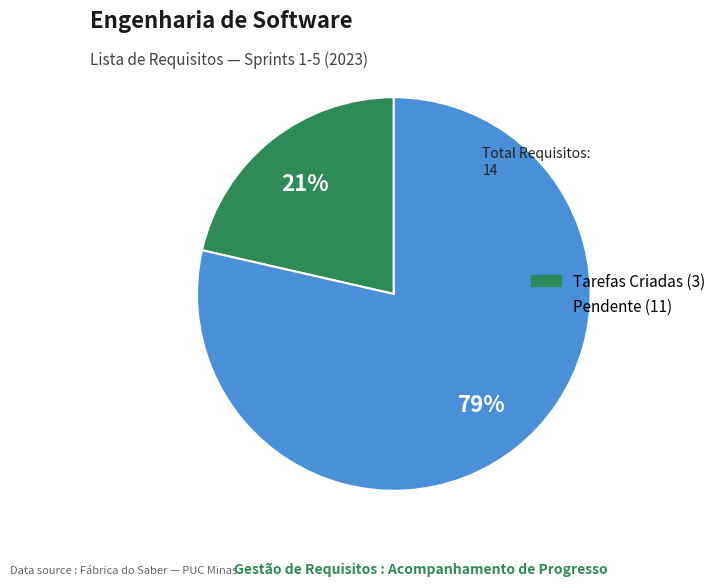

Count the number of slices in the pie.

2